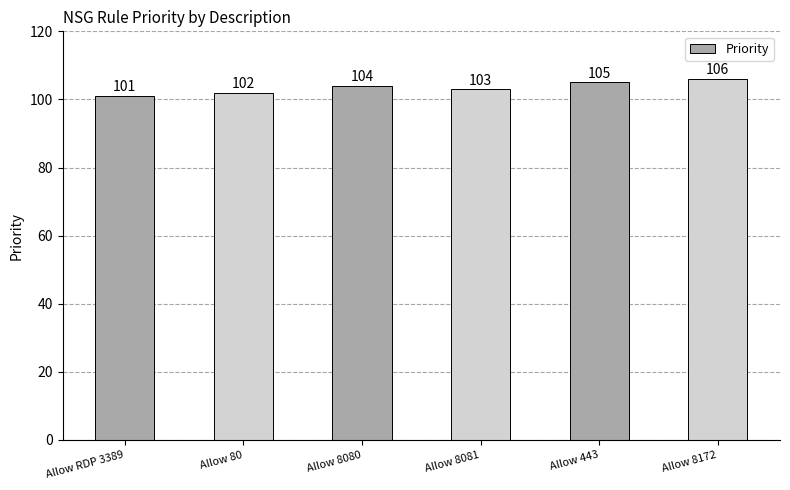

Count the number of categories in the chart.

6